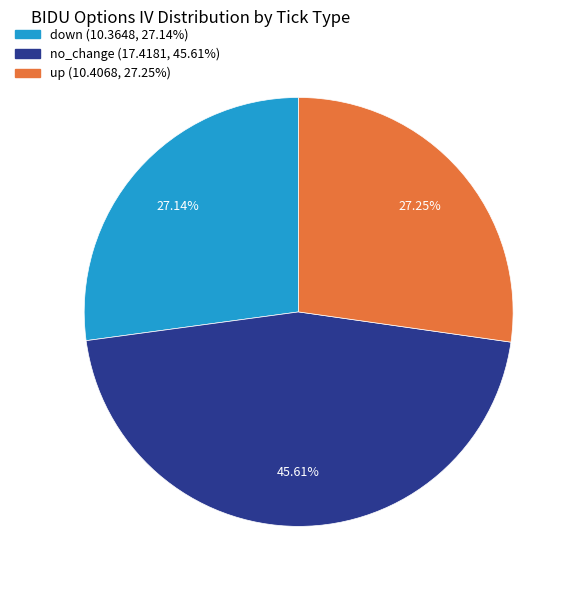

Does any single category account for the majority?

No